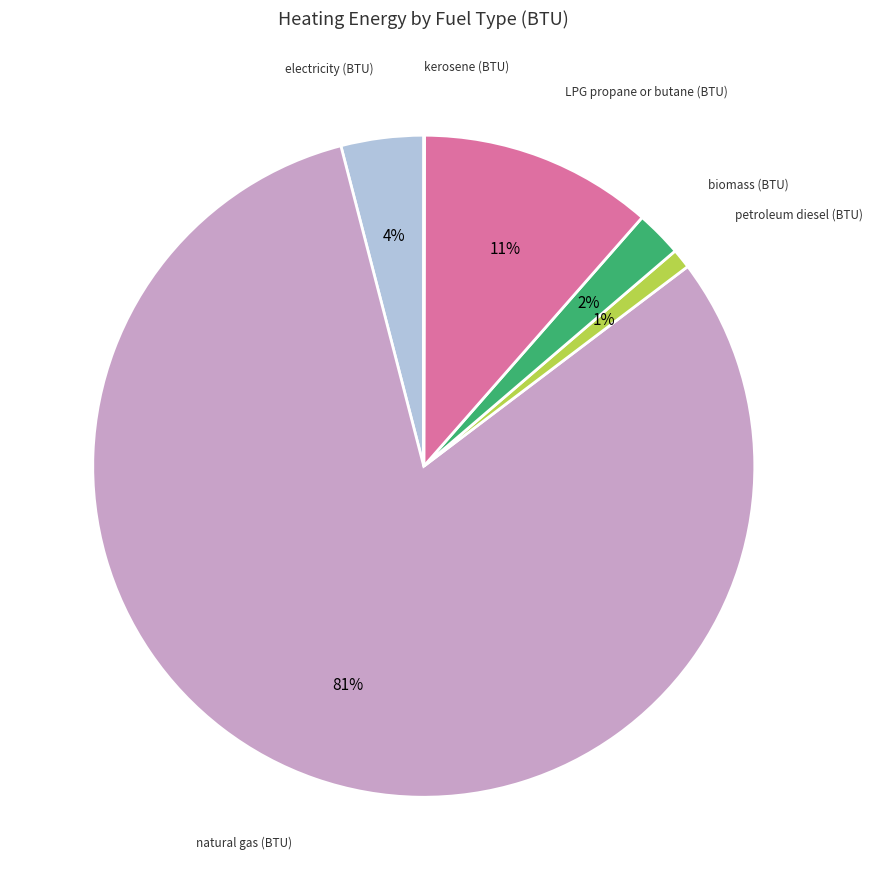

Is there a majority slice in this chart?

Yes